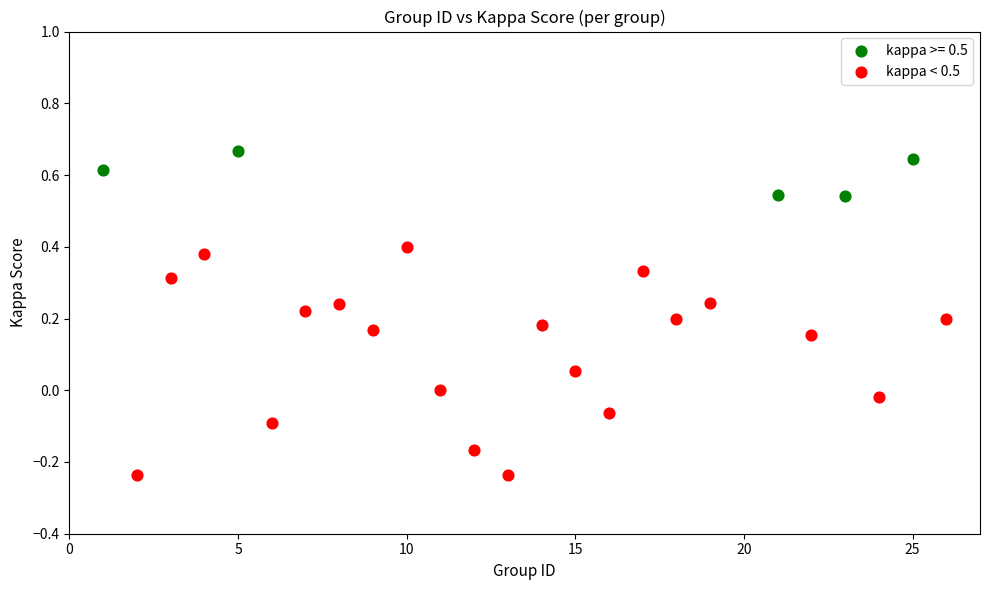

Which series contains the lowest Y value?

kappa < 0.5